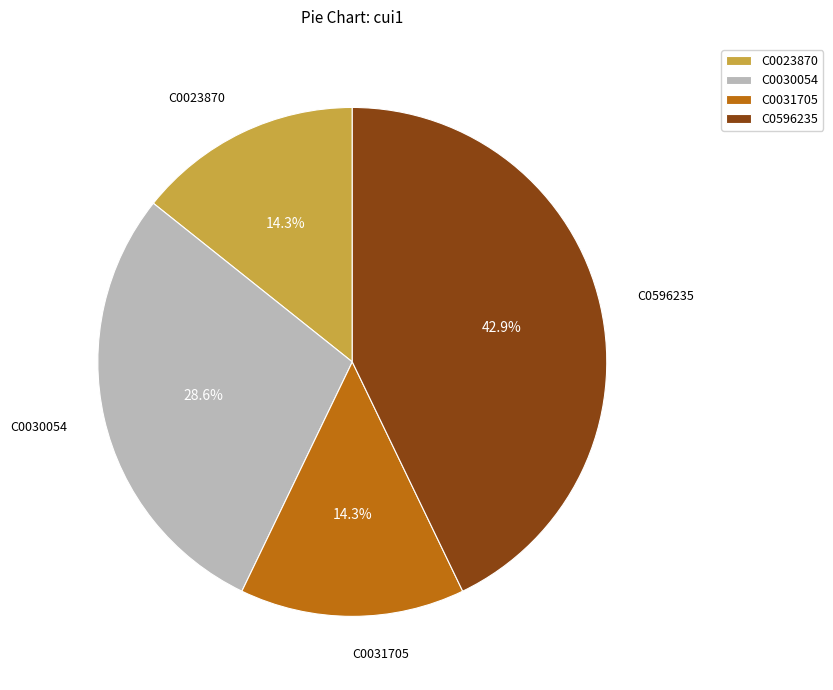

Between C0596235 and C0023870, which is larger?

C0596235